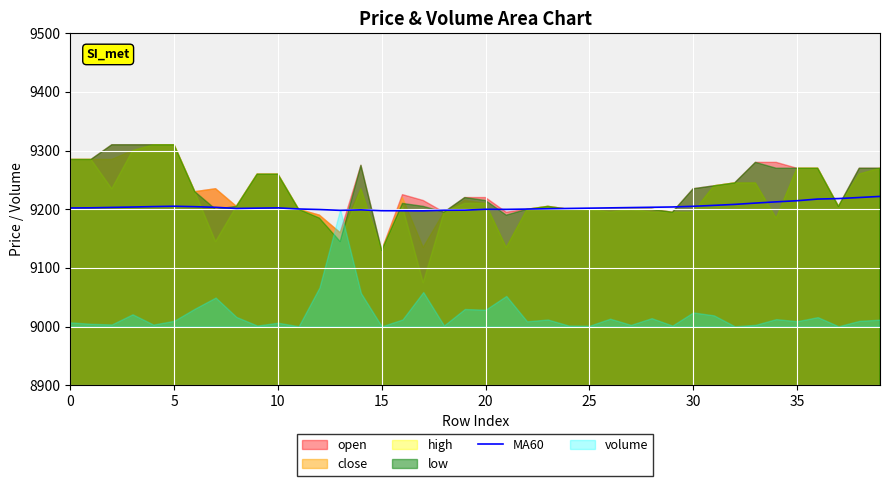

What is the lowest value of the MA60 series?

9197.3